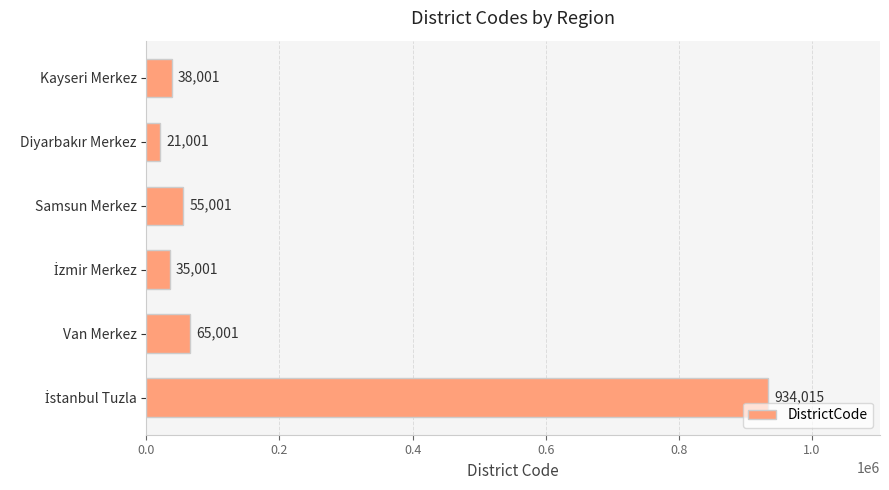

How many series are shown in this chart?

1